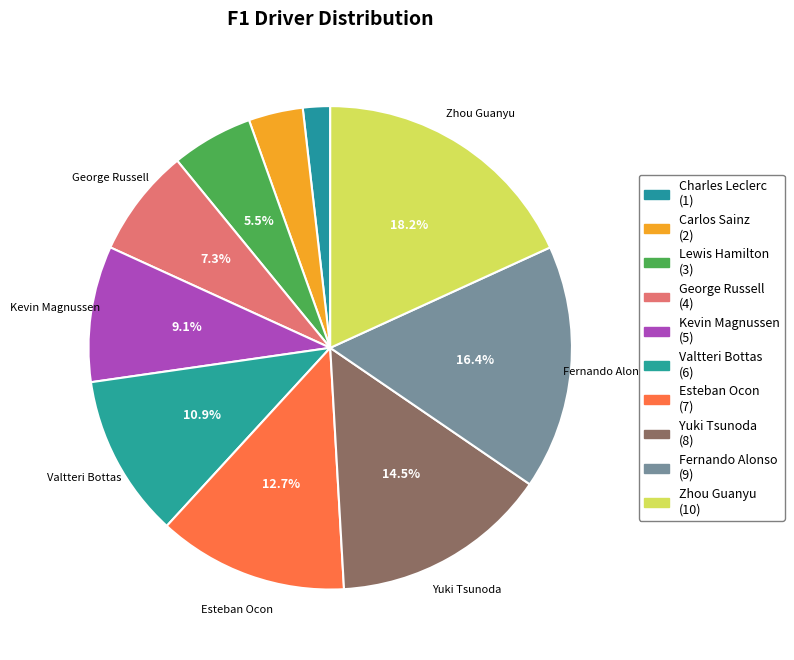

How many slices are in this pie chart?

10